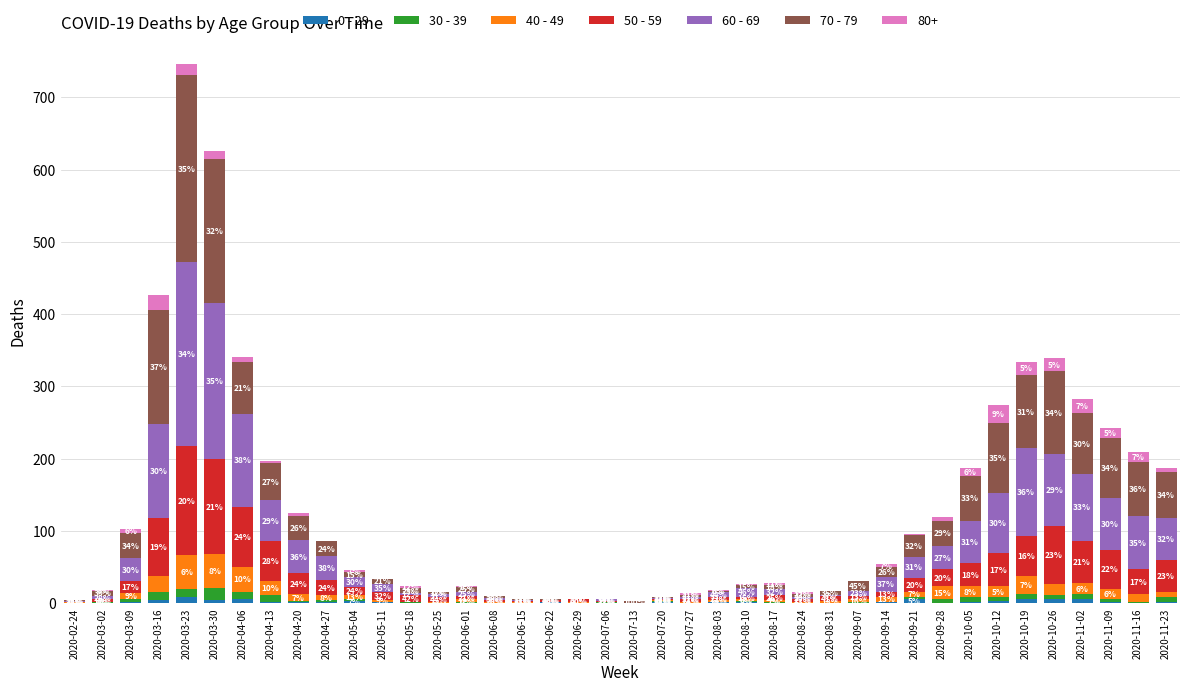

What are all the series names shown in the legend?

0 - 29, 30 - 39, 40 - 49, 50 - 59, 60 - 69, 70 - 79, 80+